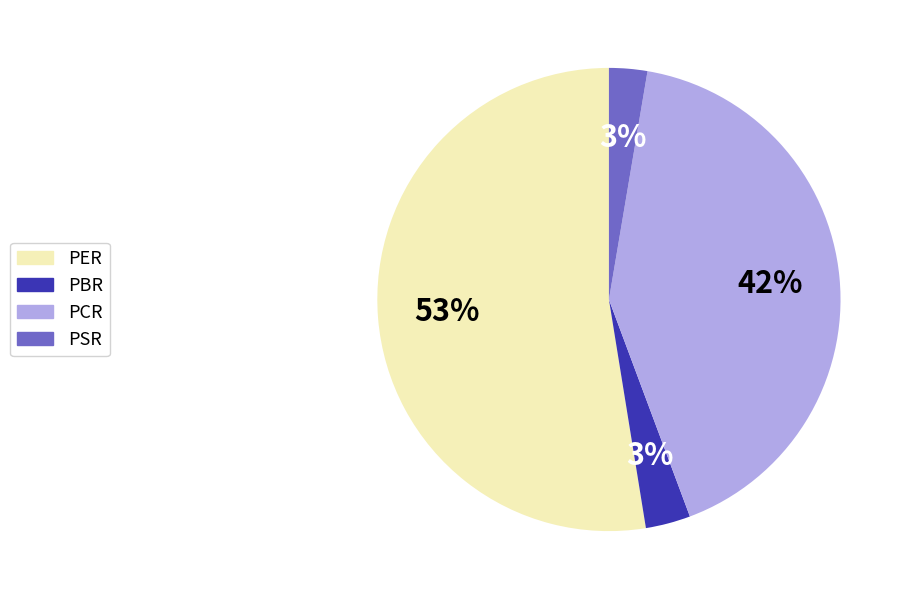

Is there any slice that represents more than half of the pie?

Yes